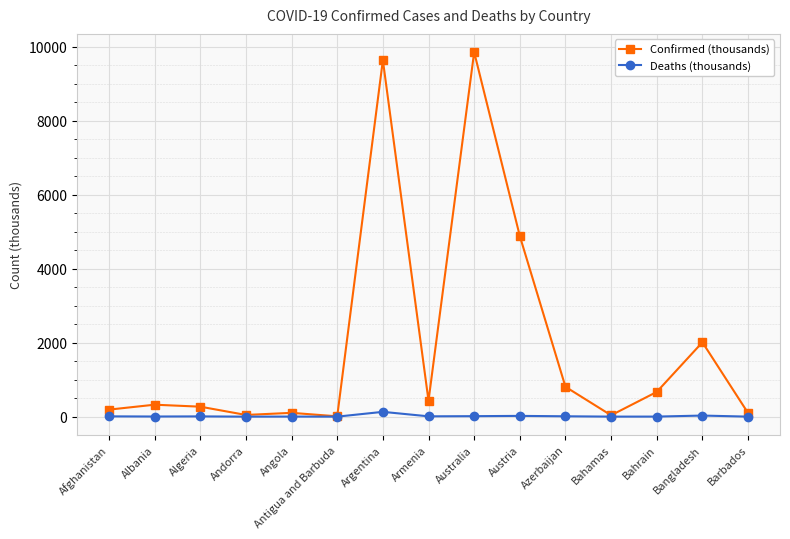

What is the maximum value shown in the chart?

9851.0